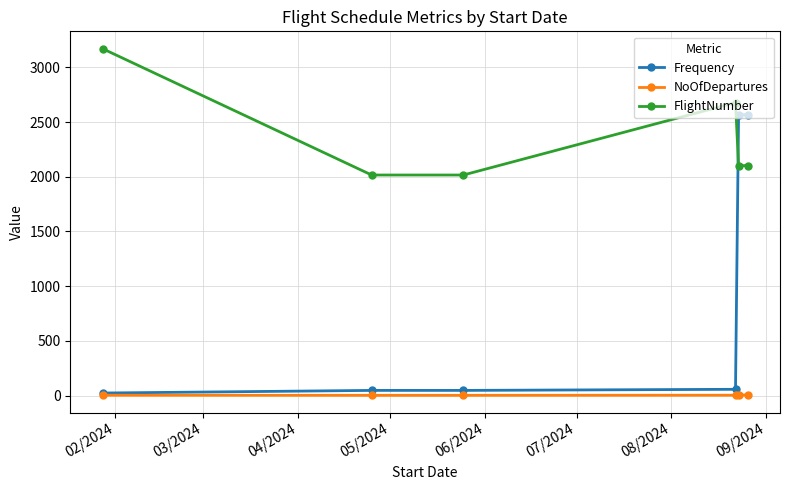

At how many categories does at least one series exceed 973?

6